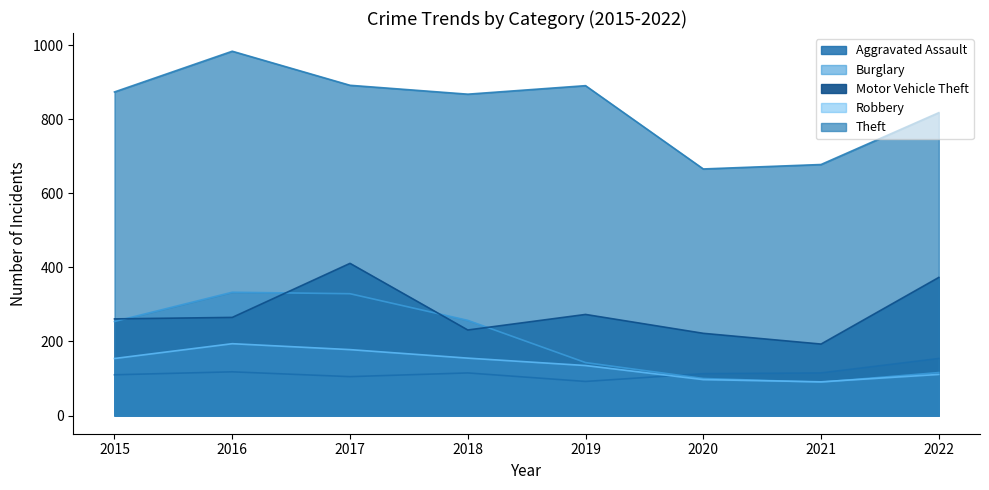

What is the sum of the Theft values at 2019 and 2022?

1709